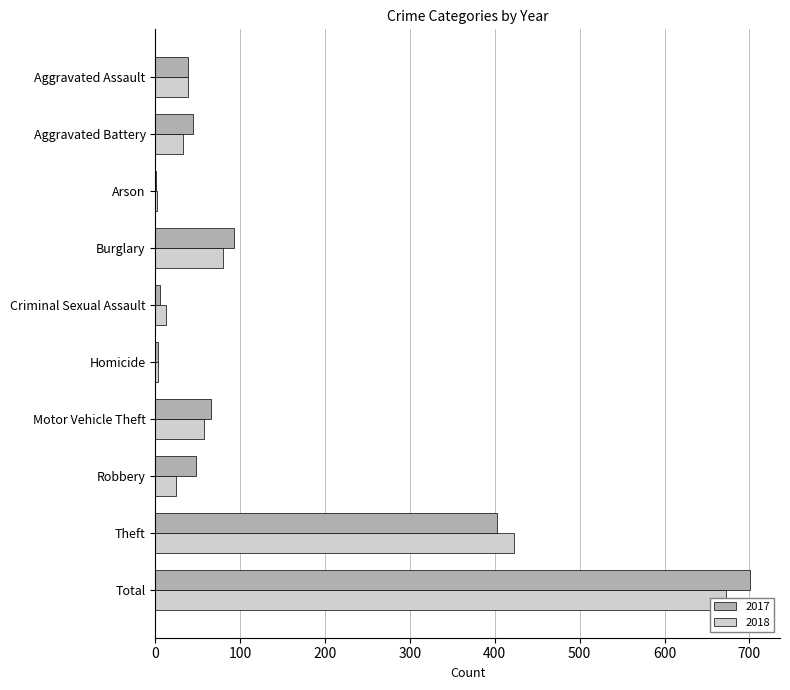

The 2018 series shows 584 at Theft. True or false?

False